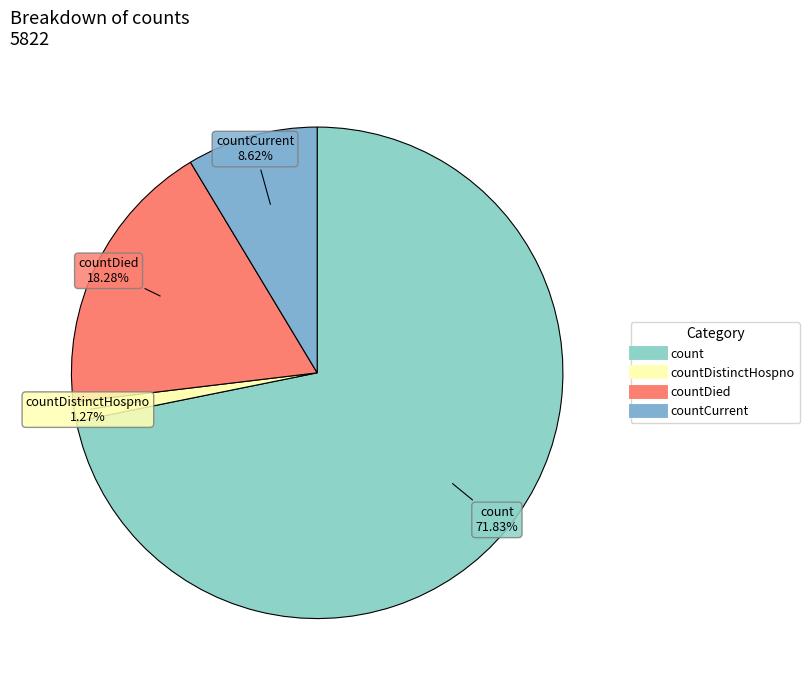

How many slices are in this pie chart?

4